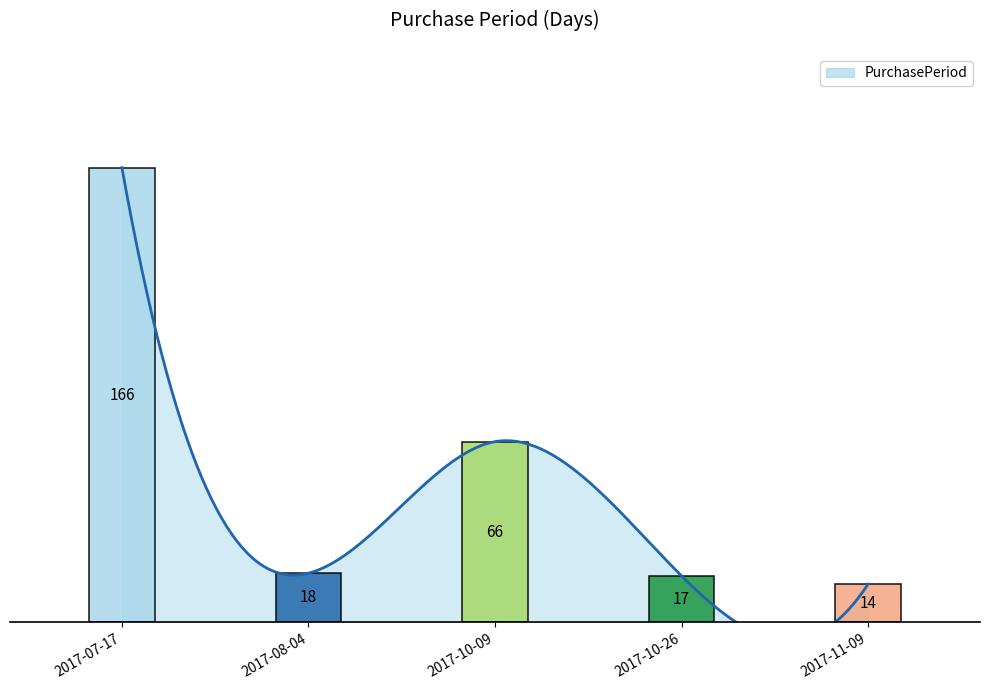

Reading left to right, transcribe all the data shown in this chart.

166	18	66	17	14